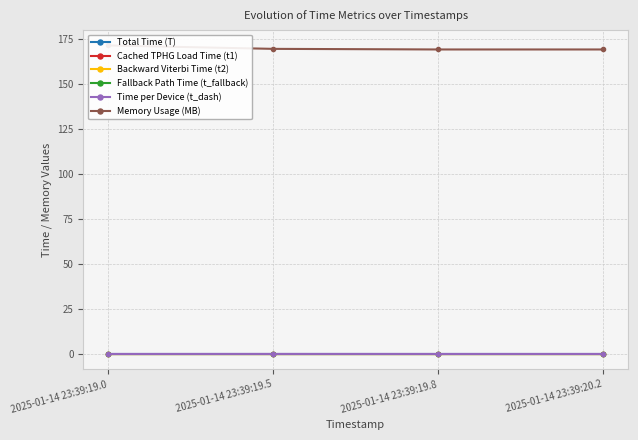

True or false: Backward Viterbi Time (t2) and Time per Device (t_dash) intersect in this chart.

False